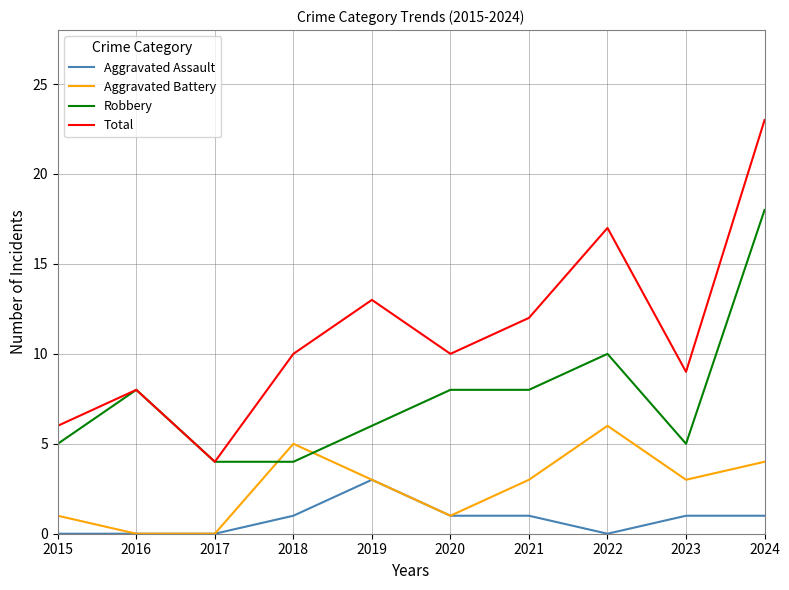

Reading right to left, list all the values displayed in this chart.

Aggravated Assault: 1	1	0	1	1	3	1	0	0	0
Aggravated Battery: 4	3	6	3	1	3	5	0	0	1
Robbery: 18	5	10	8	8	6	4	4	8	5
Total: 23	9	17	12	10	13	10	4	8	6